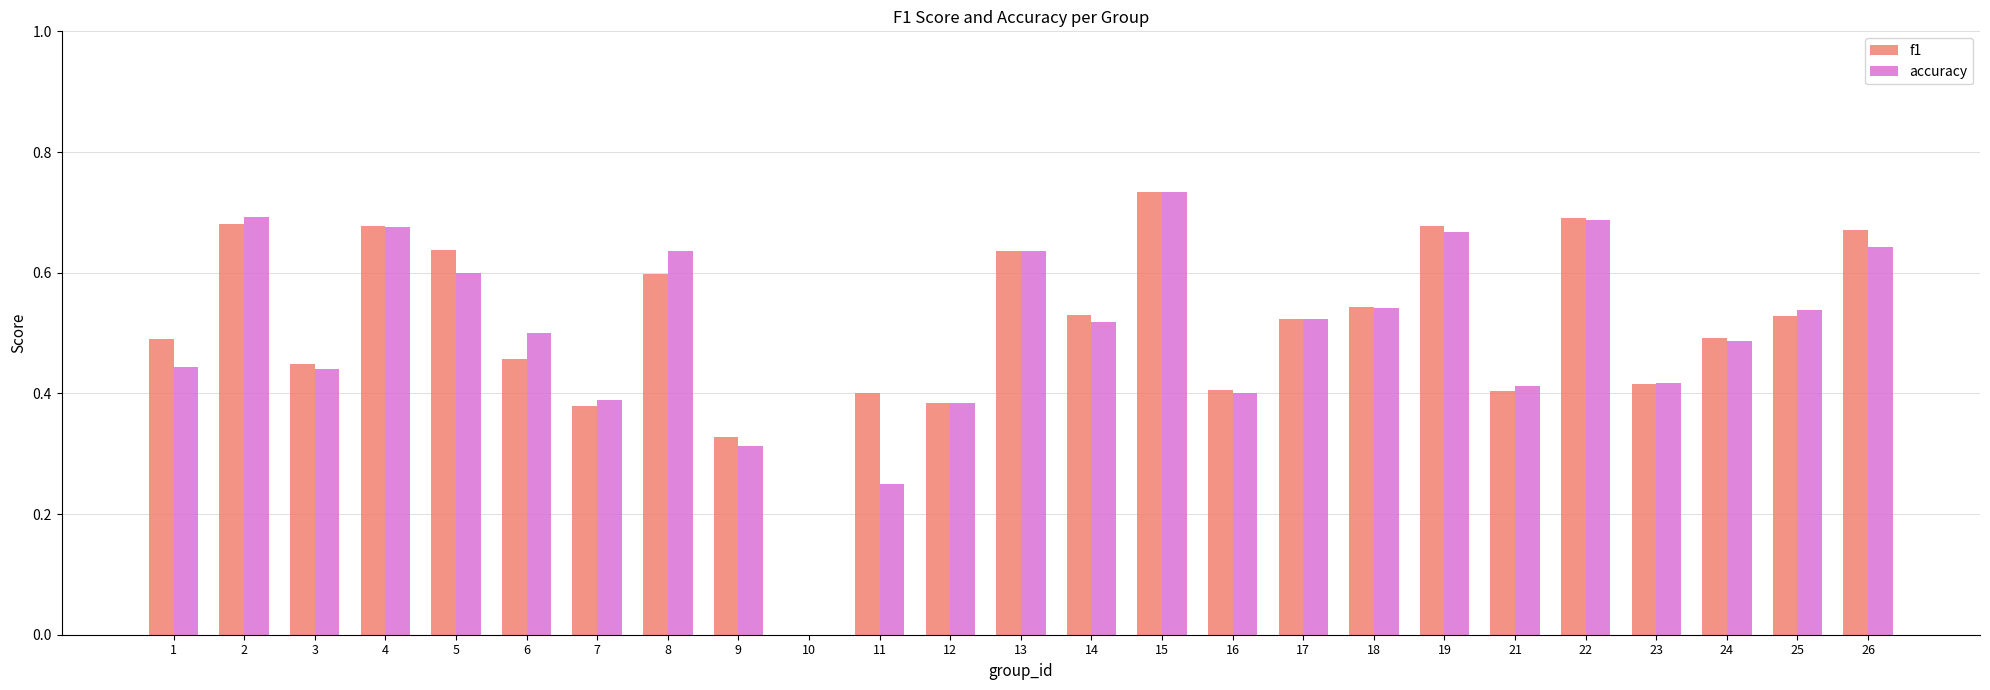

Which series changed the most between 17 and 26?

f1